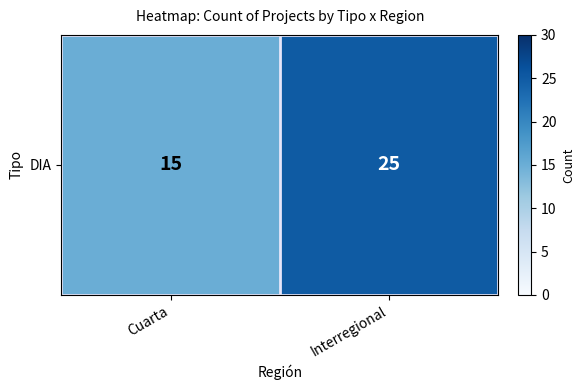

Count the number of categories in the chart.

2